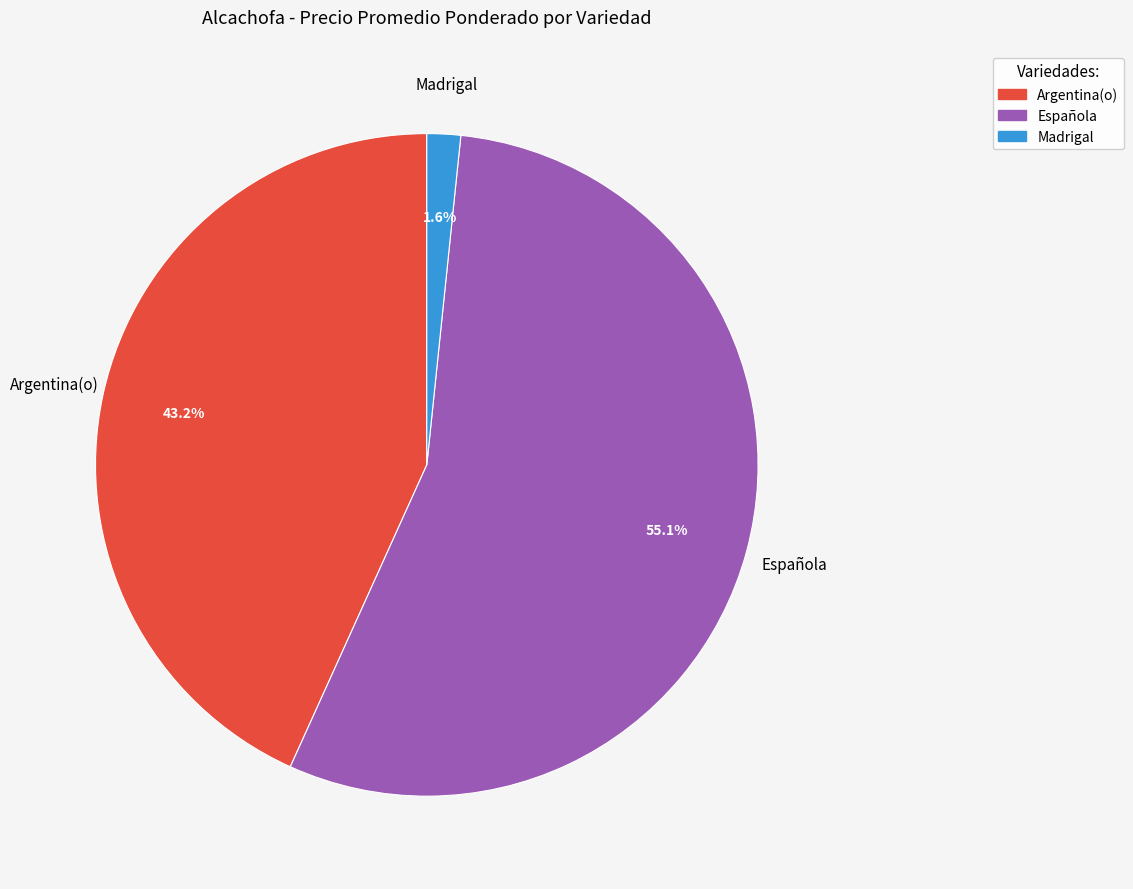

Count the number of slices in the pie.

3